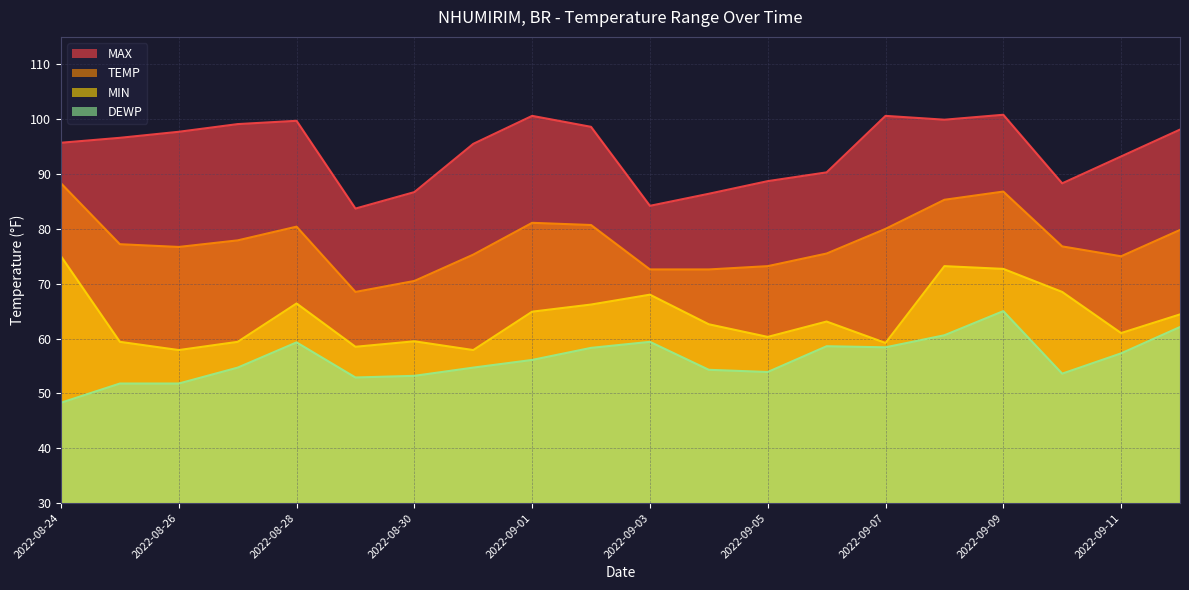

Where is the first local maximum for MIN?

2022-08-28